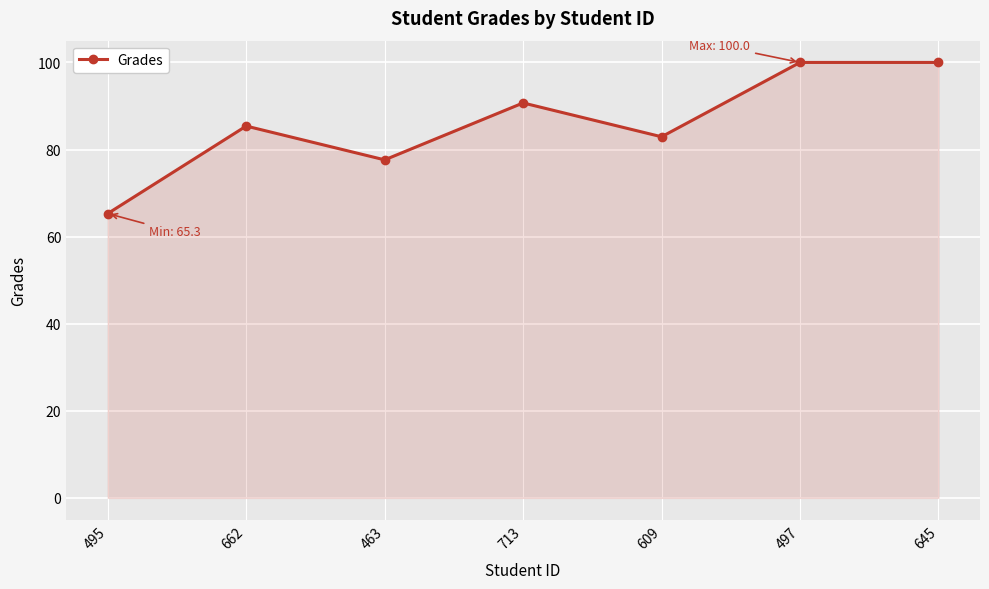

What is the value of the 2nd point from the left?

85.4